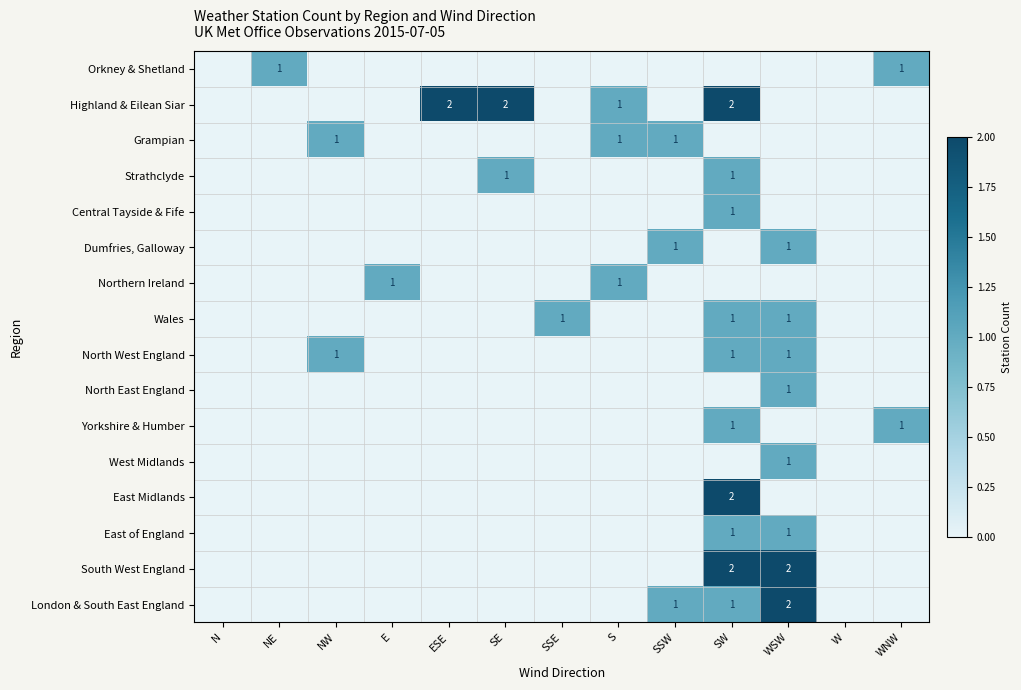

Which series has the largest total across all categories?

Highland & Eilean Siar